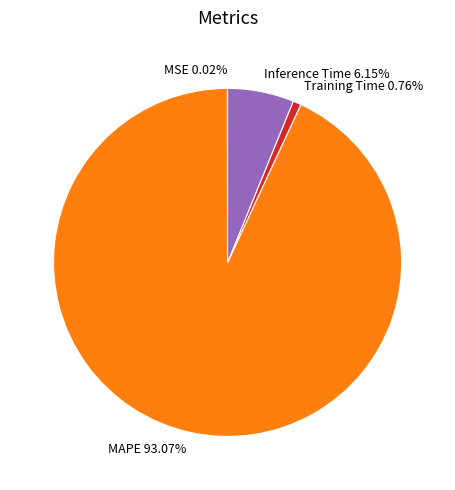

Which has a higher value, Training Time or Inference Time?

Inference Time